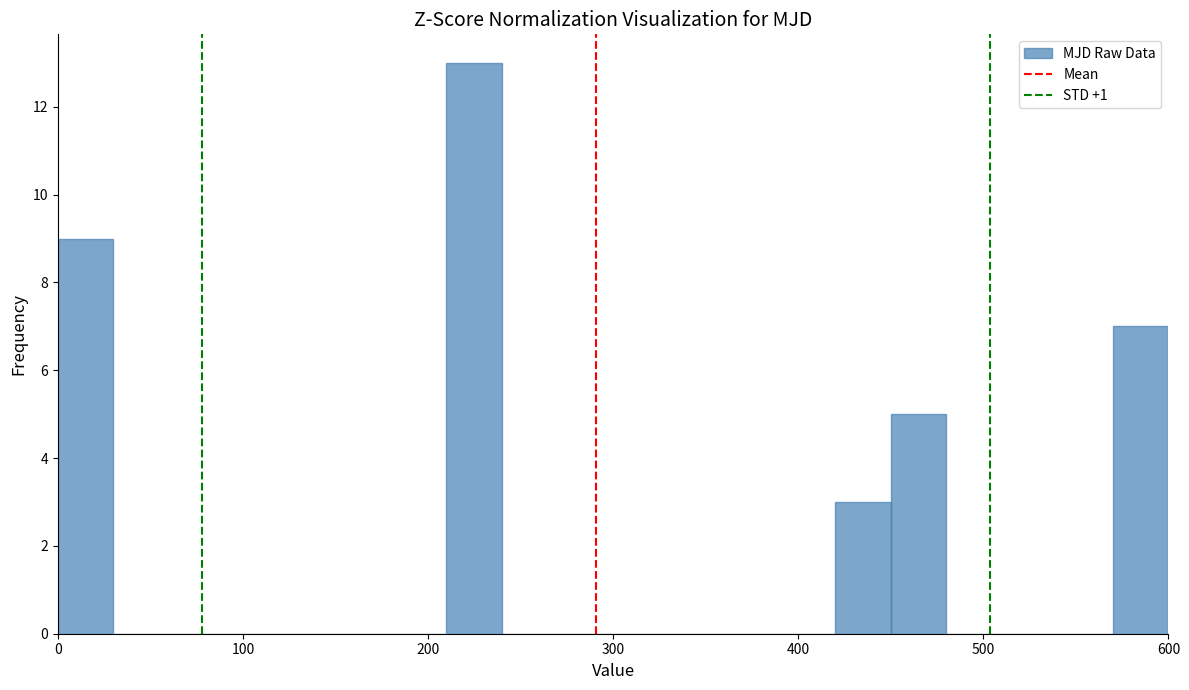

Read against the x-axis, roughly where is the centre of the tallest bar?

230